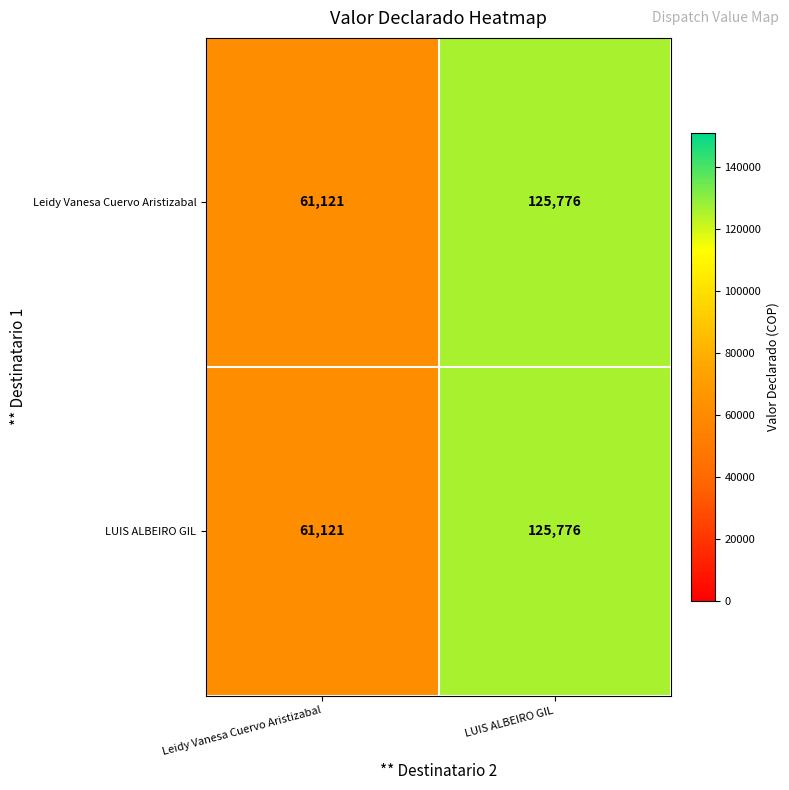

True or false: LUIS ALBEIRO GIL has a value of 185086 at LUIS ALBEIRO GIL.

False